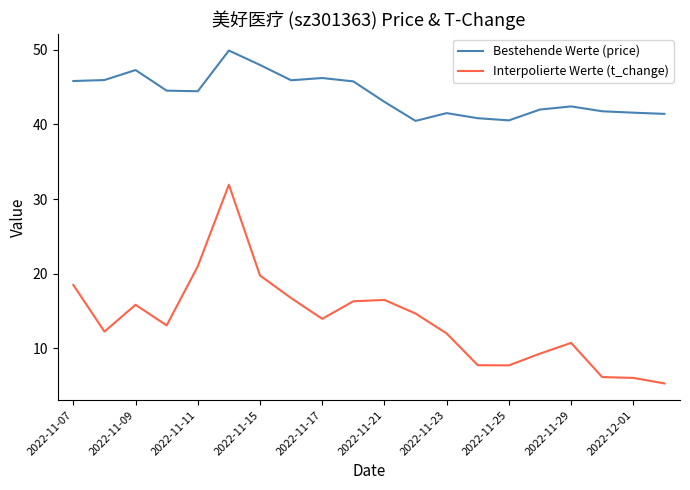

True or false: Interpolierte Werte (t_change) and Bestehende Werte (price) cross at least once.

False